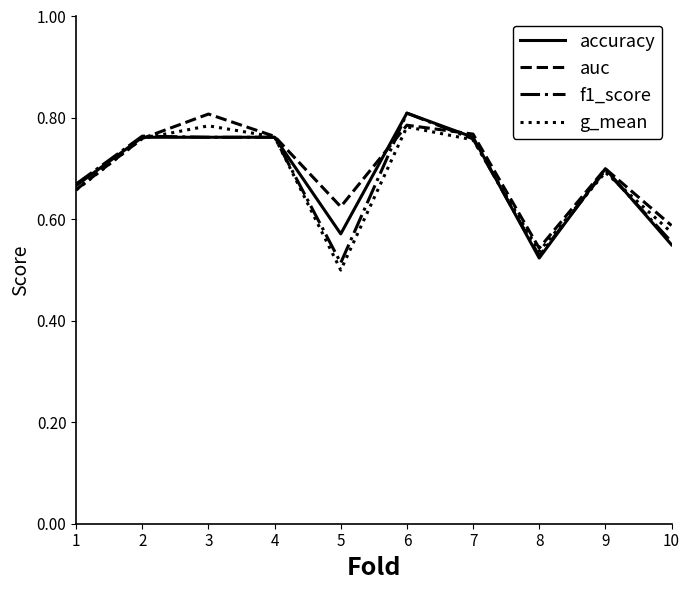

What is the difference between the maximum and minimum values in the auc series?

0.3